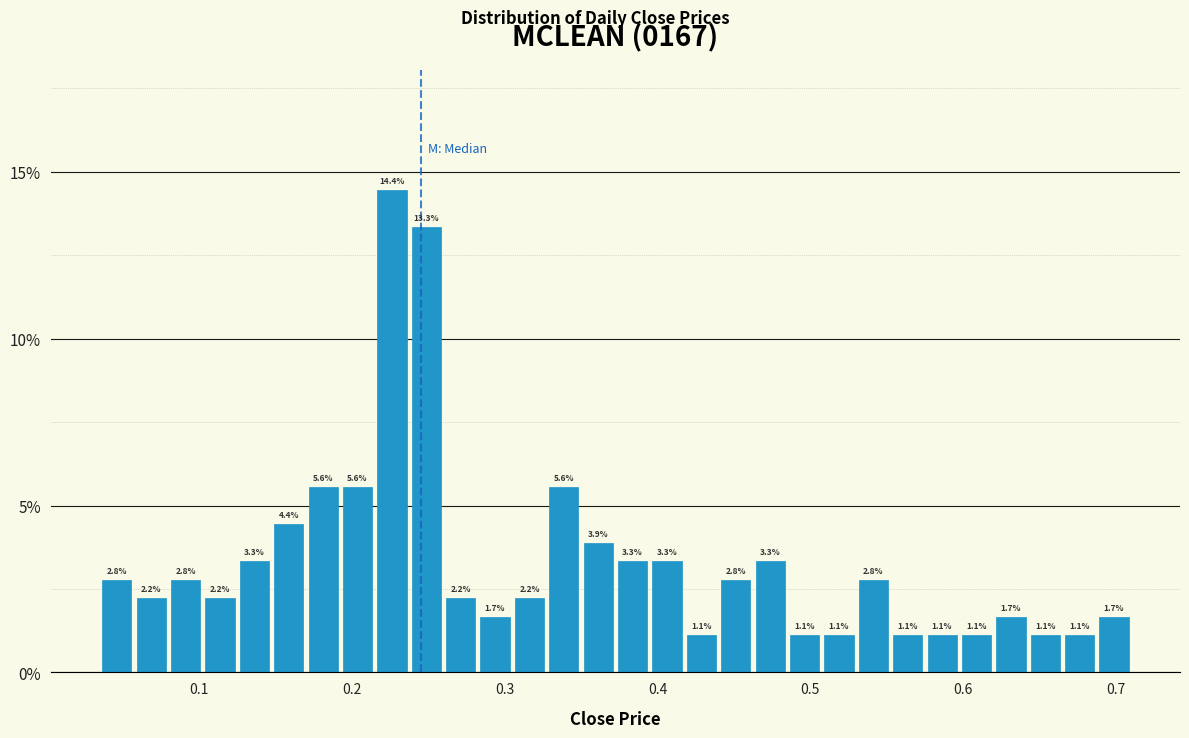

Around what value on the x-axis is the tallest bar? Give the approximate position of its centre, as read against the axis.

0.23